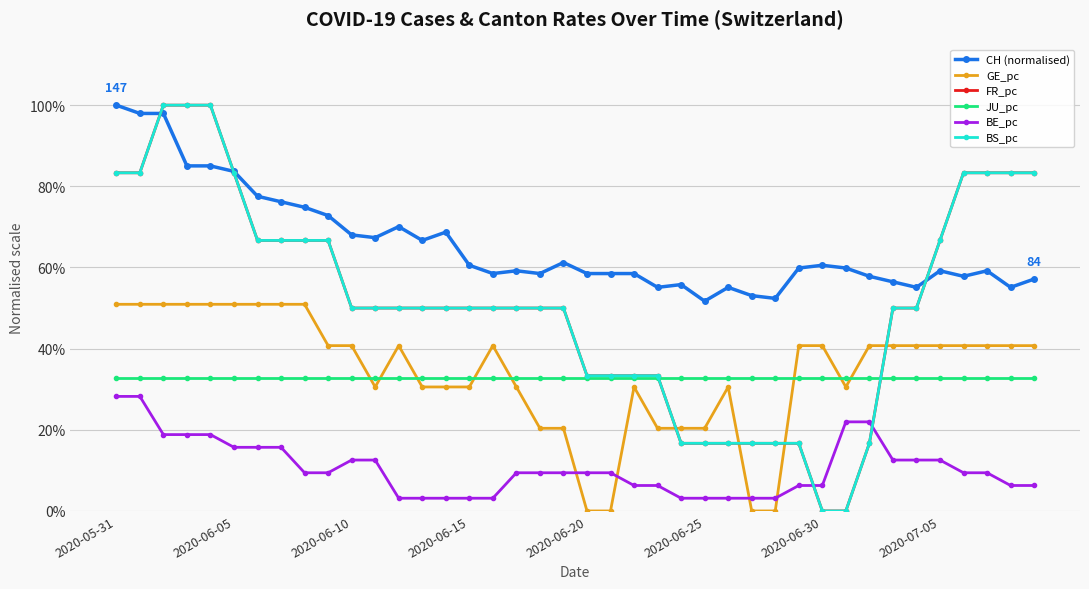

Is this an area chart (filled region under the line)?

No